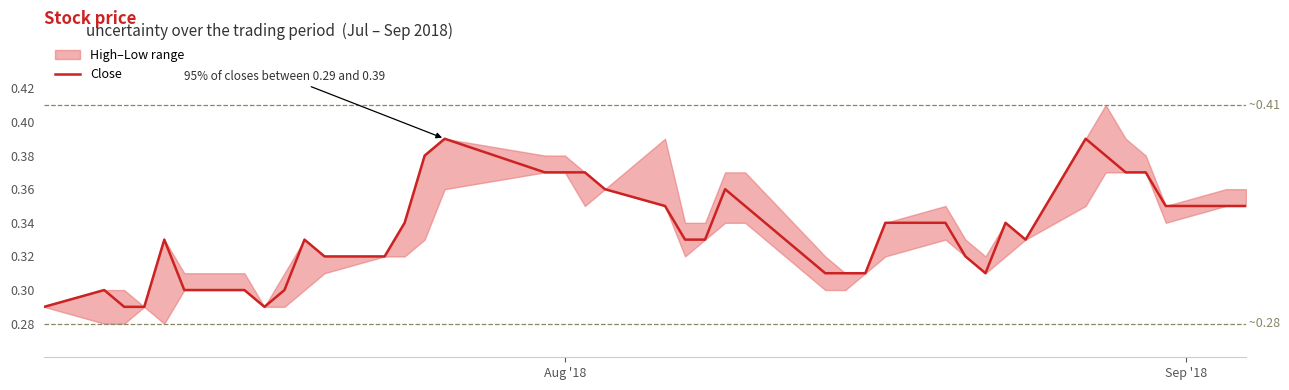

True or false: the data has more than 0 interior local peaks.

True